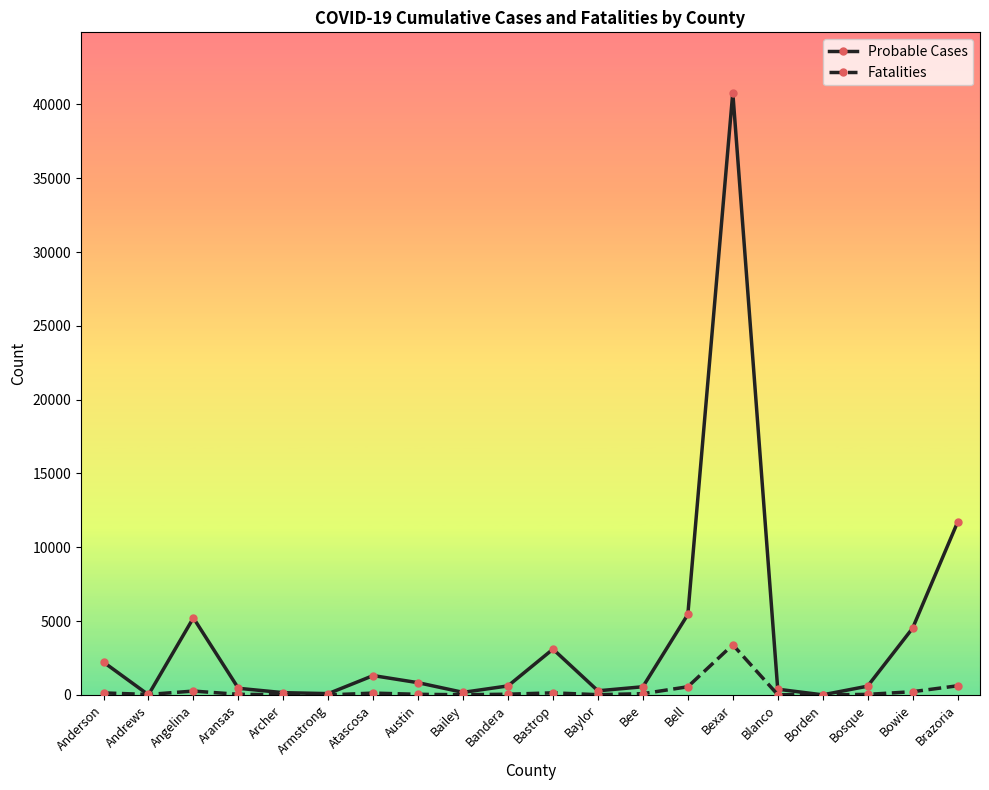

What is the maximum value shown in the chart?

40798